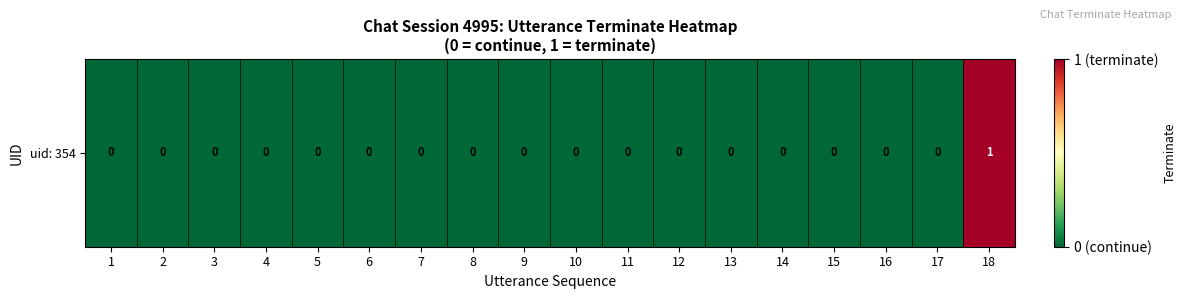

Is it true that the value at 8 is -1?

False